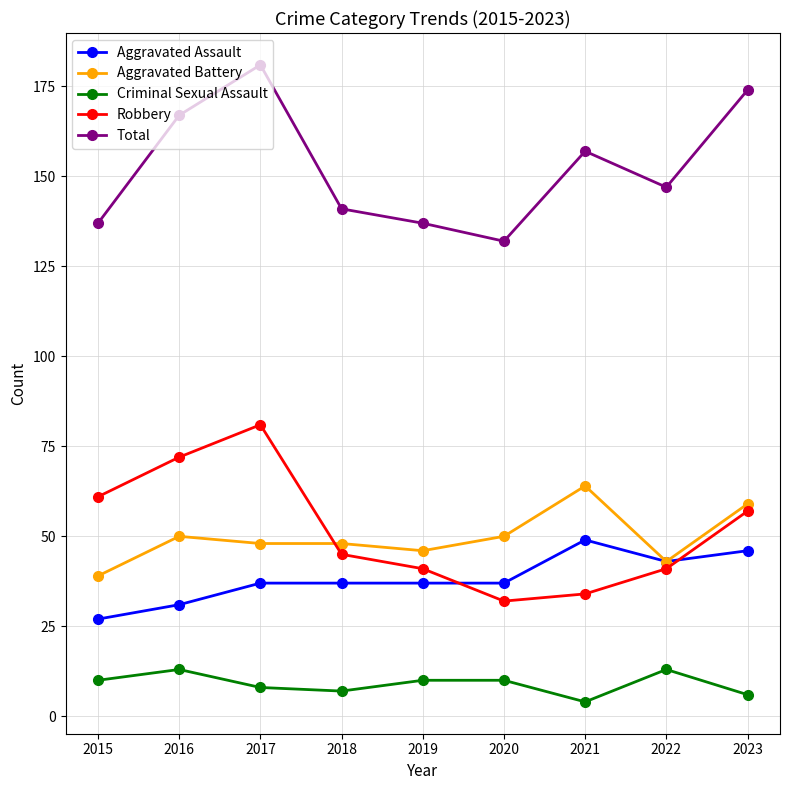

How many values in the Criminal Sexual Assault series are below 10?

4